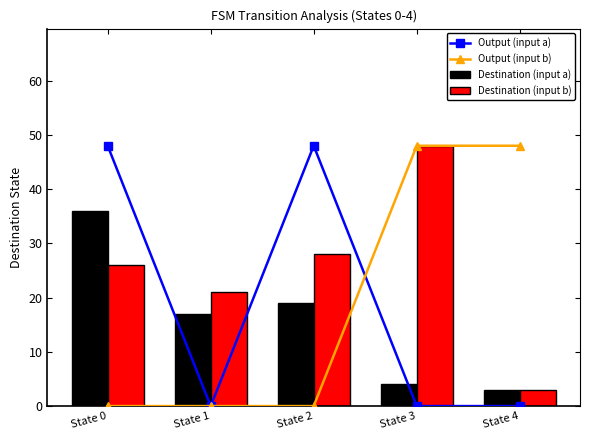

Which series has the widest spread of values?

Output (input a)